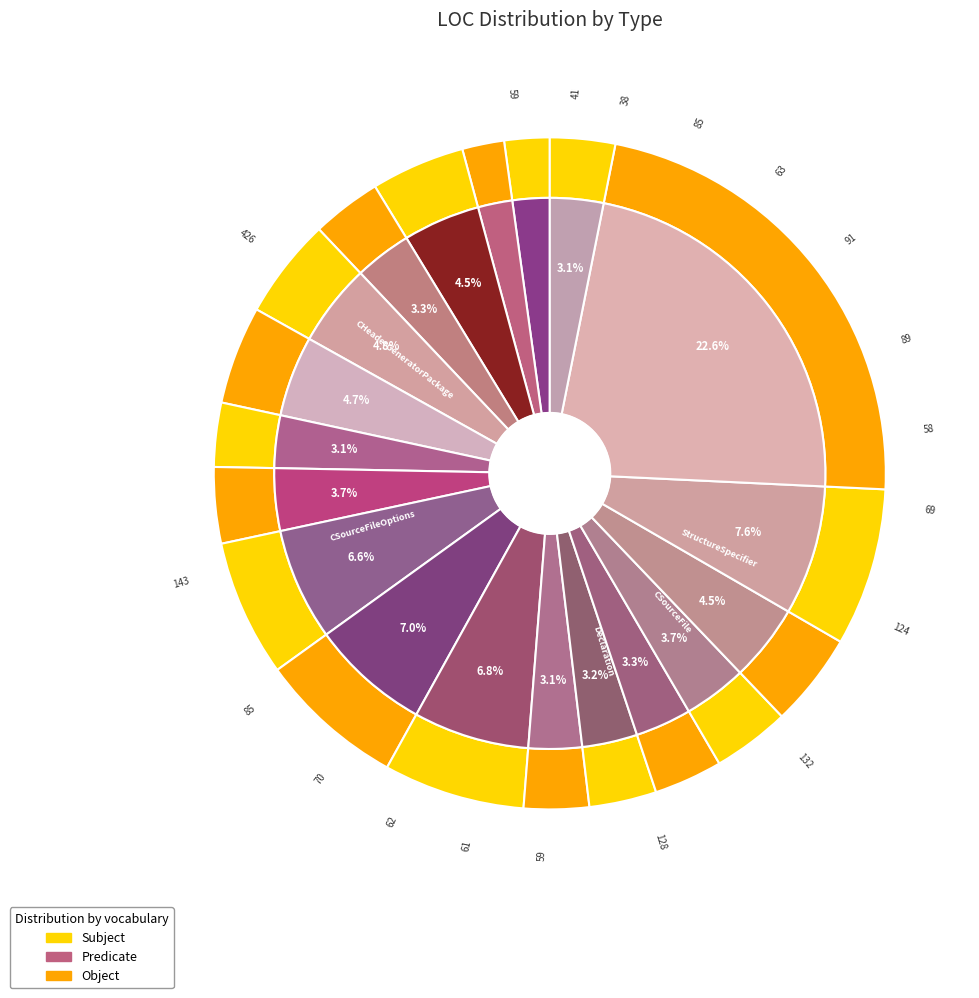

True or false: StructureSpecifier accounts for 7% of the total.

True